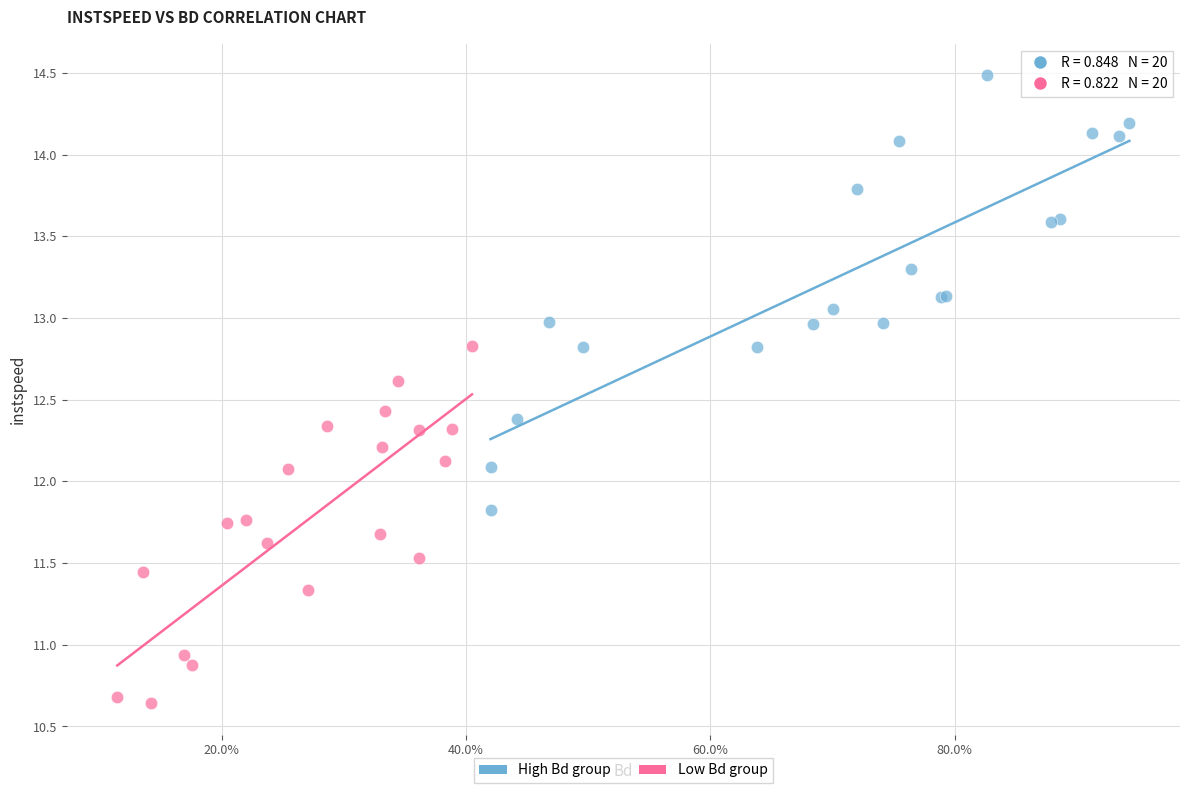

Which series reaches the maximum Y coordinate?

High Bd group